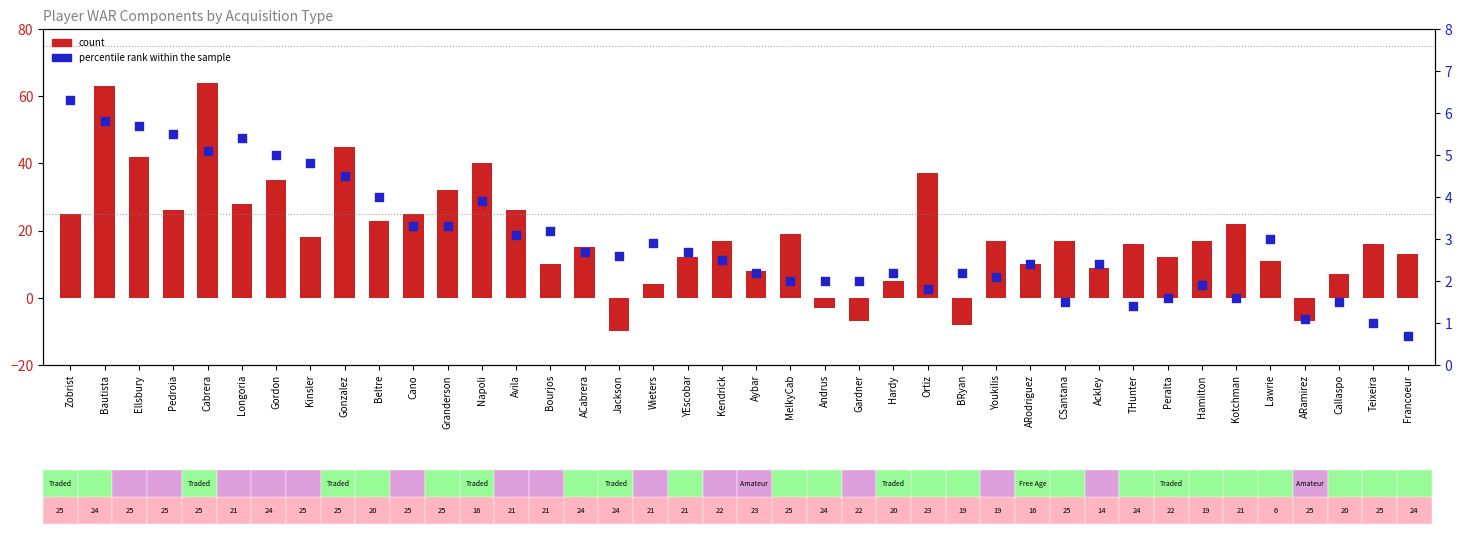

Is the value of percentile rank within the sample at Bautista greater than the value of count at BRyan?

Yes